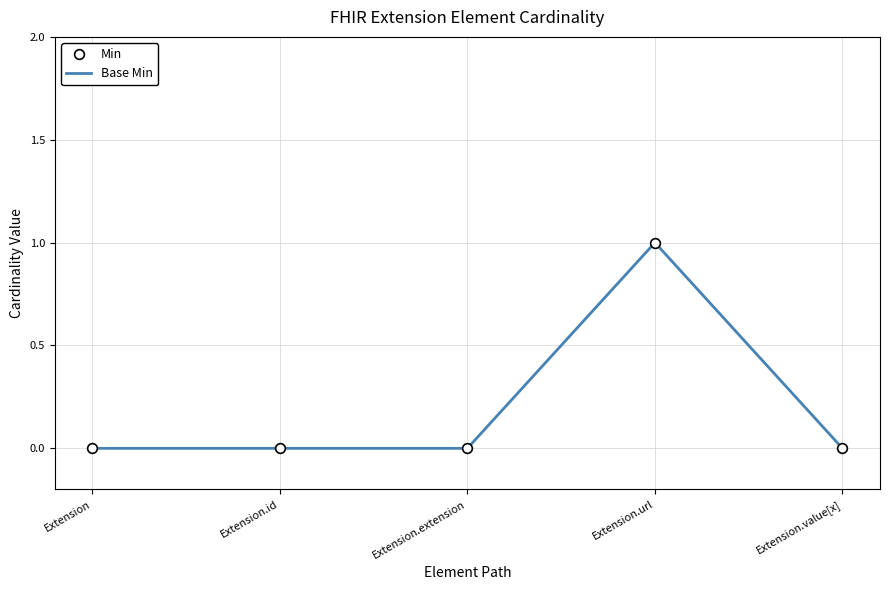

How many lines are shown in the chart?

2